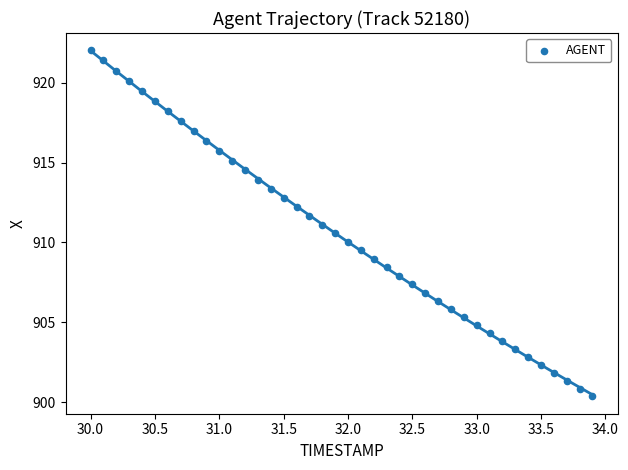

What is the range of Y values (max minus min)?

21.7